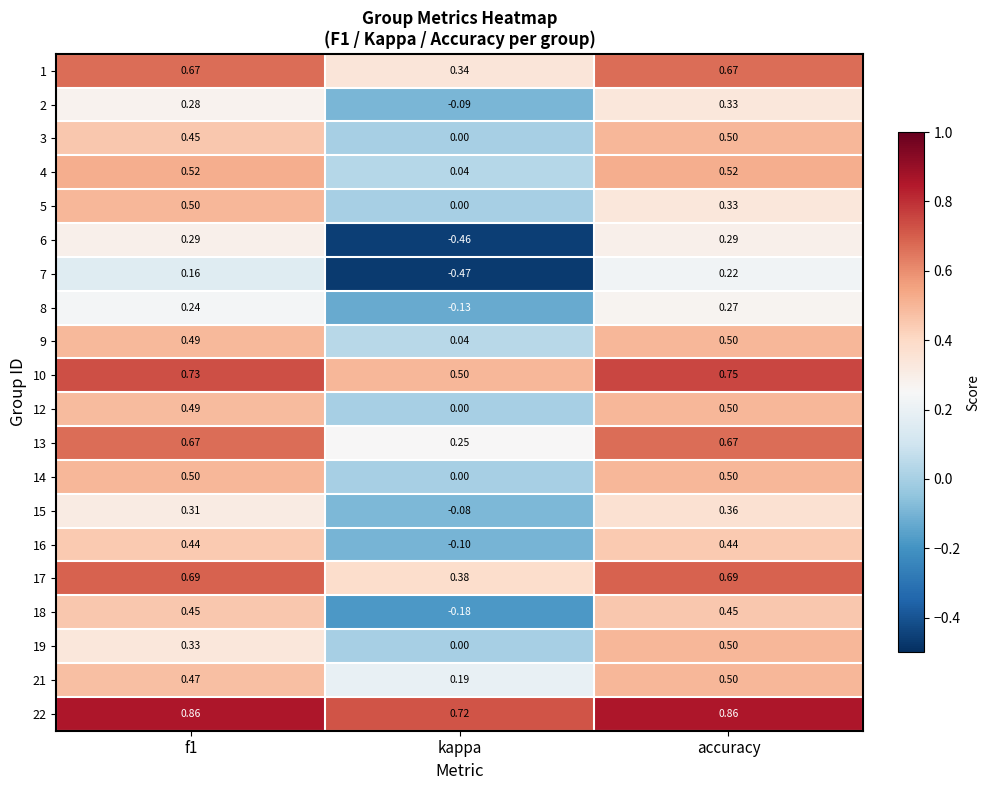

Which series has the widest spread of values?

6